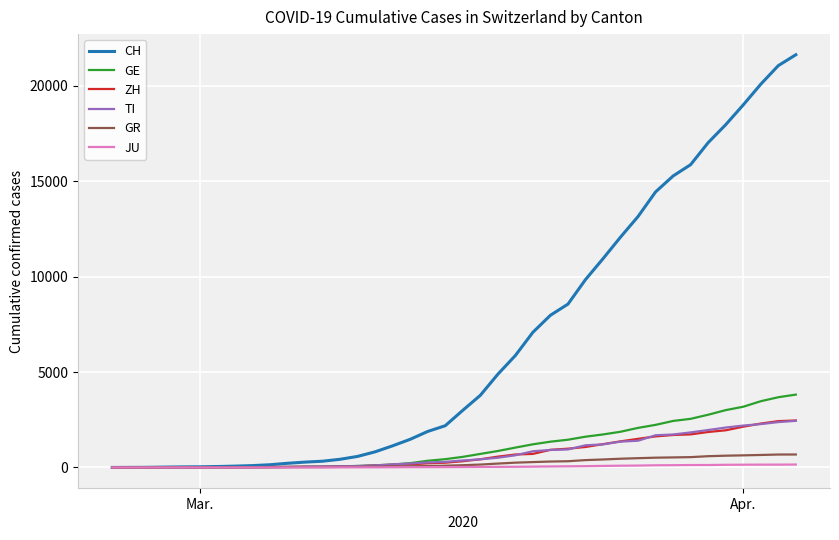

What are all the series names shown in the legend?

CH, GE, ZH, TI, GR, JU